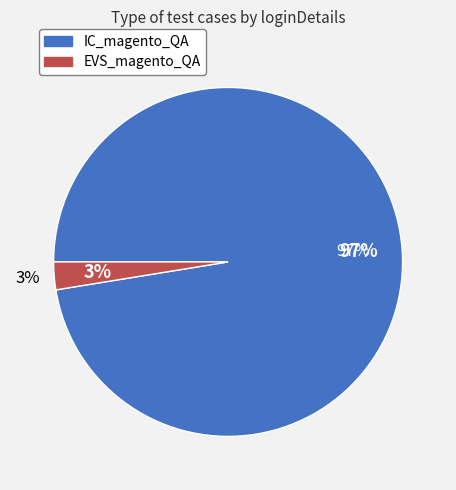

Which category has the biggest portion of the pie?

IC_magento_QA